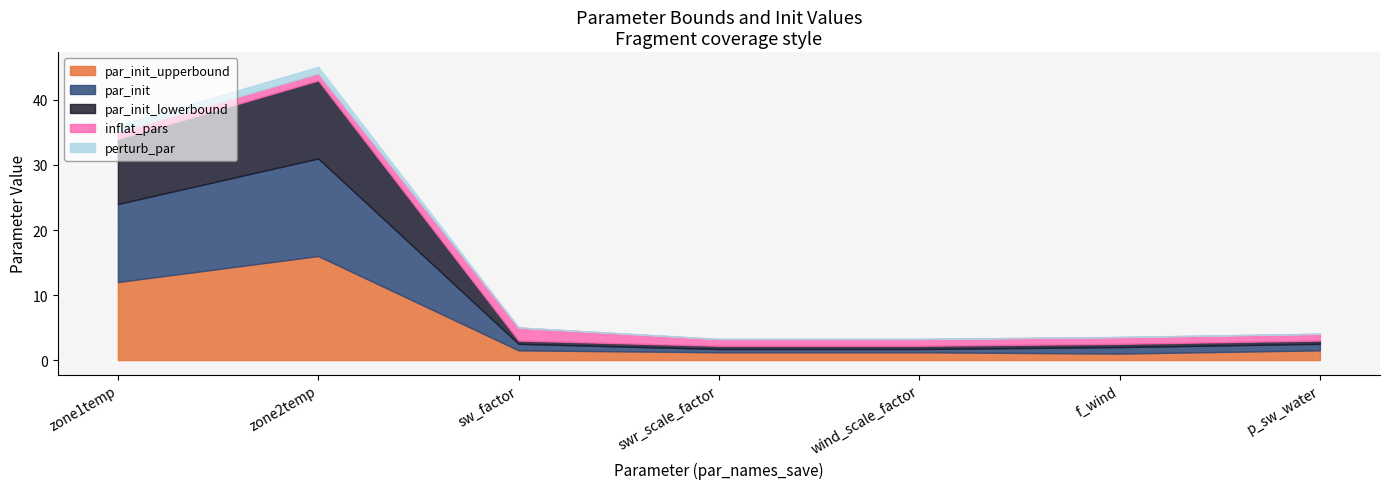

What is the label of the 2nd point from the right?

f_wind